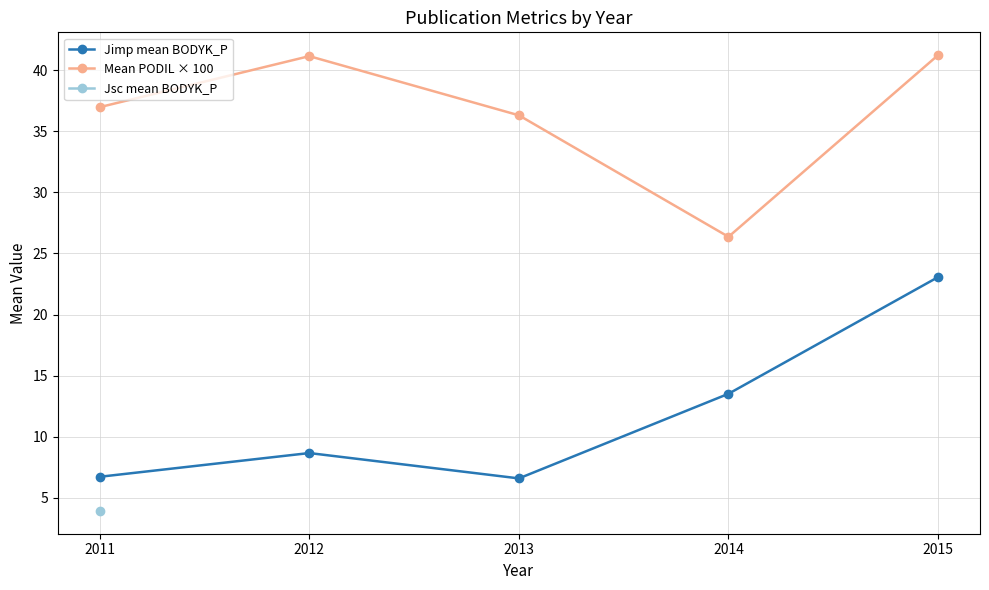

True or false: Mean PODIL × 100 has more than 0 points higher than both neighbors.

True